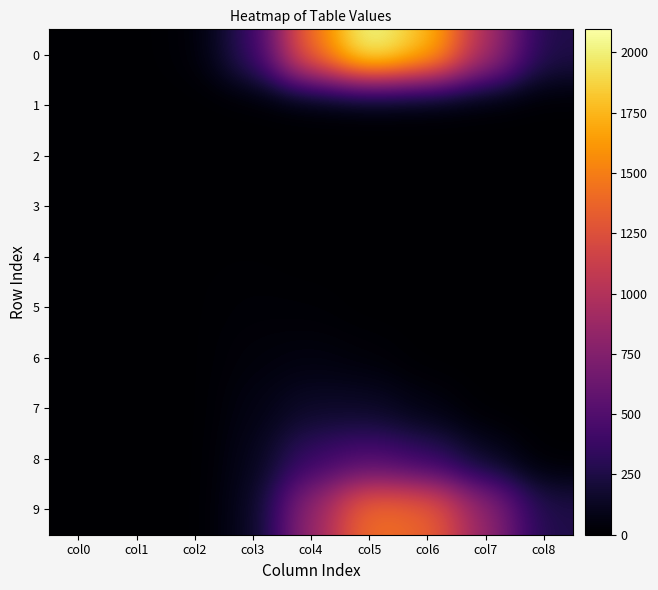

What is the total value across all series at col0?

2